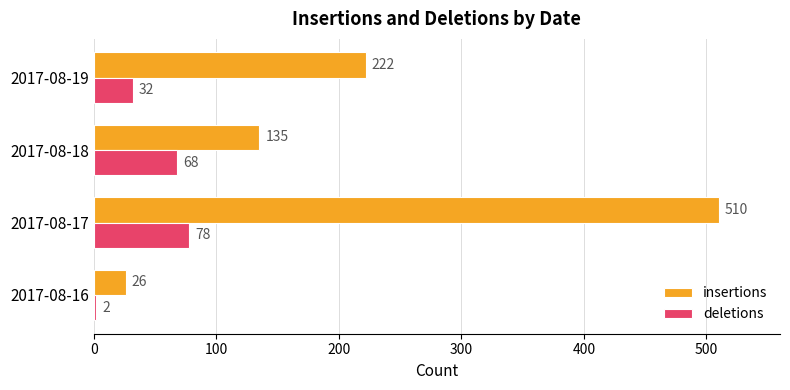

What is the highest value of the deletions series?

78